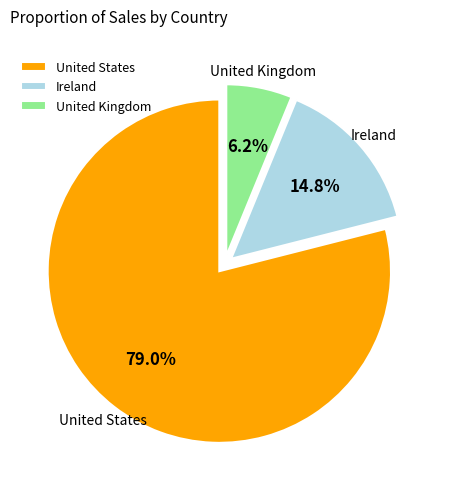

True or false: United States accounts for 87% of the total.

False